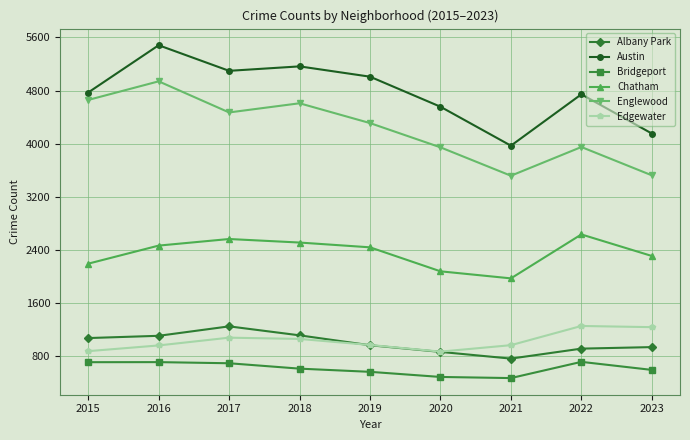

True or false: Chatham and Albany Park intersect in this chart.

False